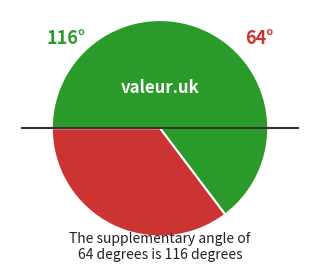

Does any single category account for the majority?

Yes